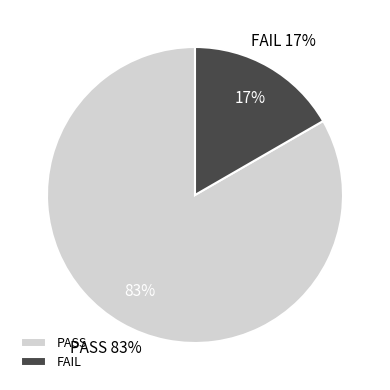

Approximately how many times larger is the value at FAIL compared to PASS?

0.2